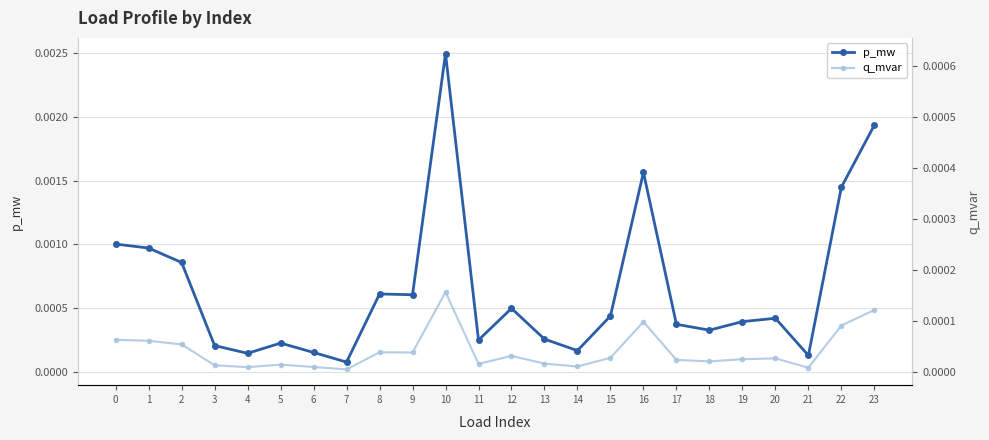

True or false: q_mvar and p_mw cross at least once.

False